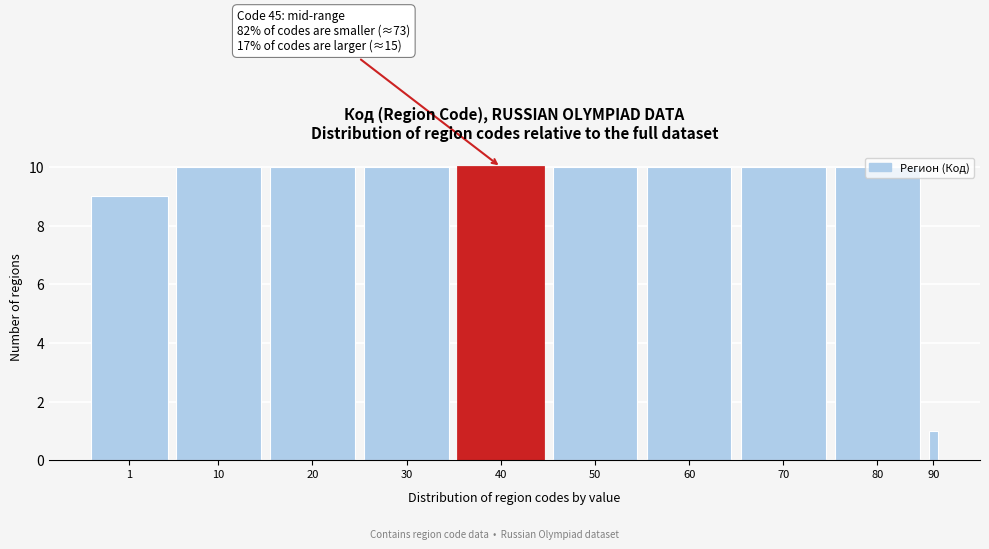

What is the difference between the maximum and minimum values?

9